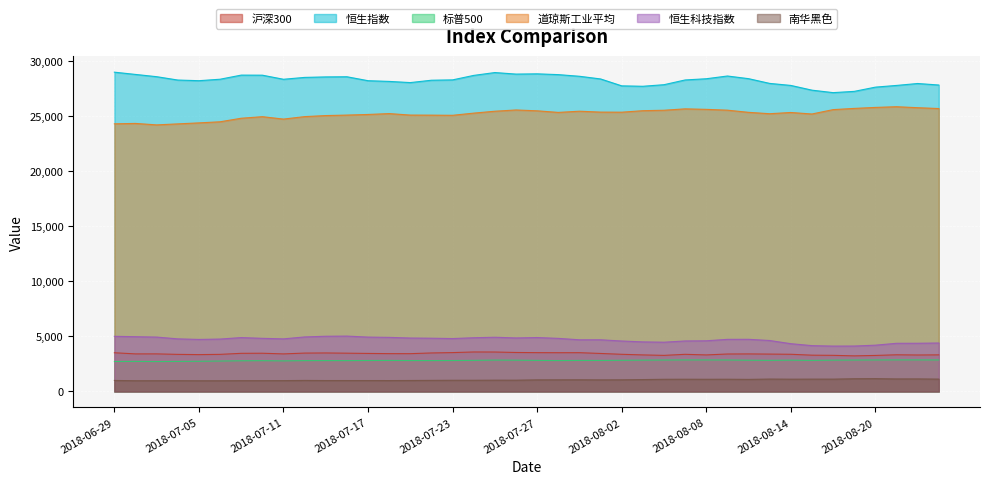

True or false: 恒生指数 and 恒生科技指数 intersect in this chart.

False